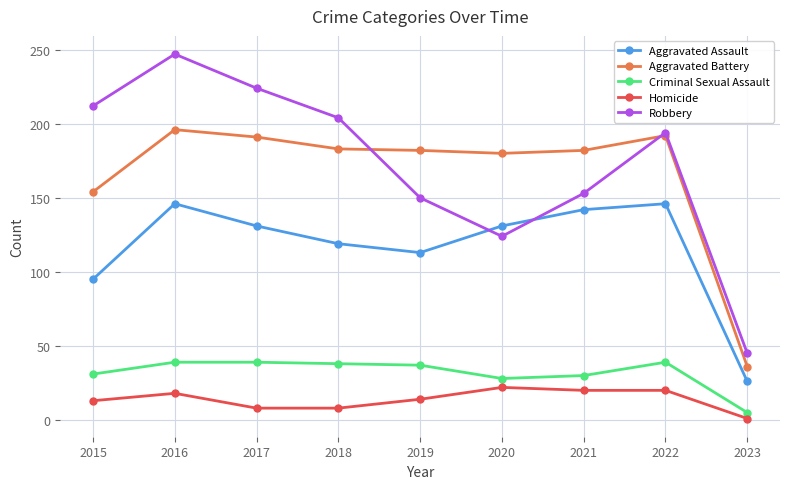

What is the minimum value for Aggravated Assault?

26